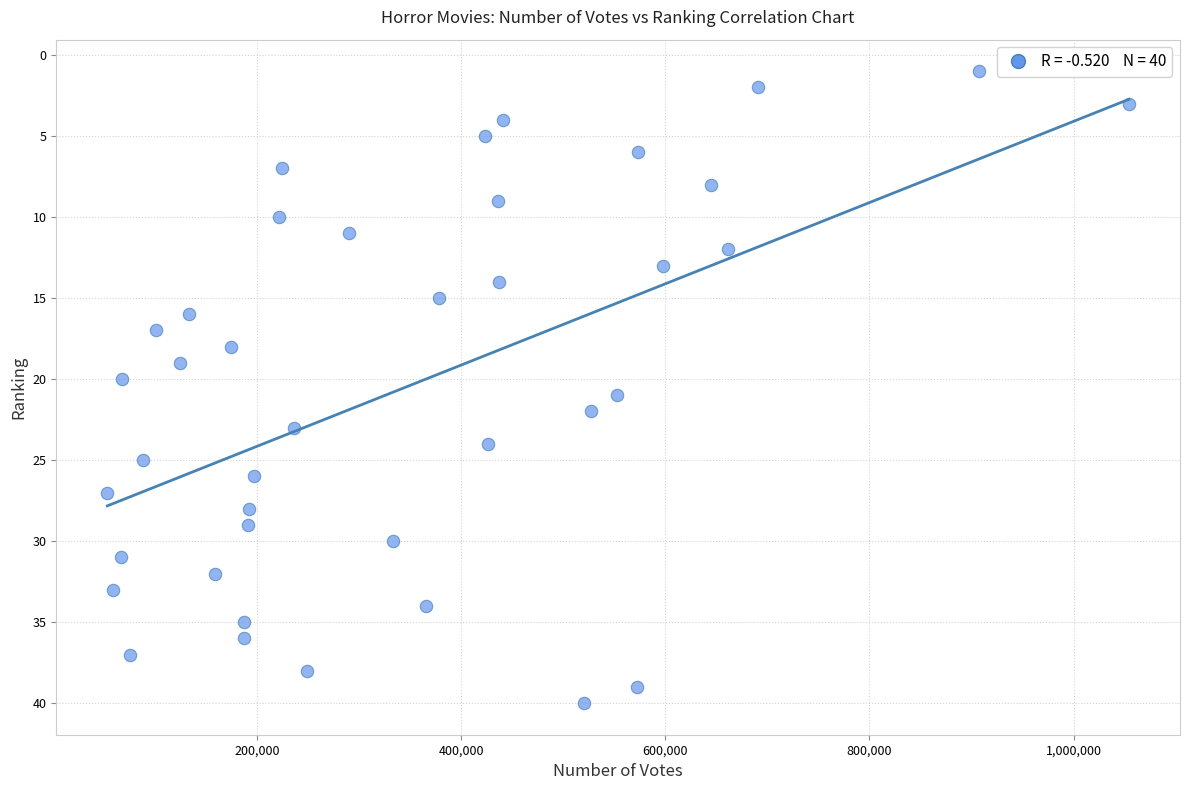

What is the range of Y values (max minus min)?

39